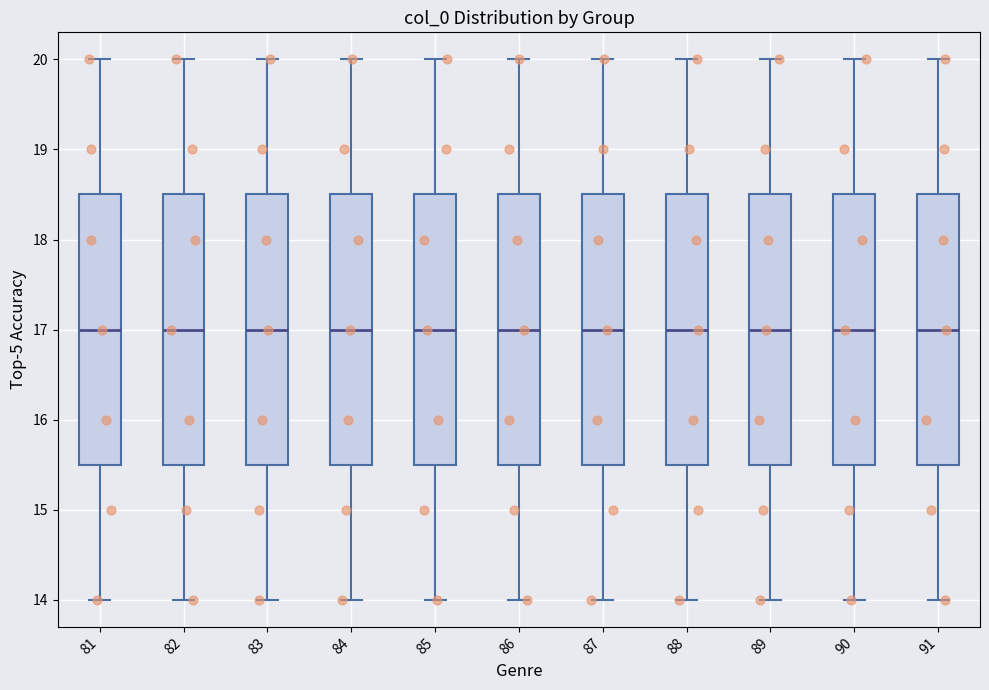

Reading left to right, read every box against the y-axis: the position of its median line, the range the box covers, and the ends of its whiskers. The values are not printed on the chart, so give them approximately, as read against the axis.

81: median 17.0, box 15.5 to 18.5, whiskers 14.0 to 20.0
82: median 17.0, box 15.5 to 18.5, whiskers 14.0 to 20.0
83: median 17.0, box 15.5 to 18.5, whiskers 14.0 to 20.0
84: median 17.0, box 15.5 to 18.5, whiskers 14.0 to 20.0
85: median 17.0, box 15.5 to 18.5, whiskers 14.0 to 20.0
86: median 17.0, box 15.5 to 18.5, whiskers 14.0 to 20.0
87: median 17.0, box 15.5 to 18.5, whiskers 14.0 to 20.0
88: median 17.0, box 15.5 to 18.5, whiskers 14.0 to 20.0
89: median 17.0, box 15.5 to 18.5, whiskers 14.0 to 20.0
90: median 17.0, box 15.5 to 18.5, whiskers 14.0 to 20.0
91: median 17.0, box 15.5 to 18.5, whiskers 14.0 to 20.0